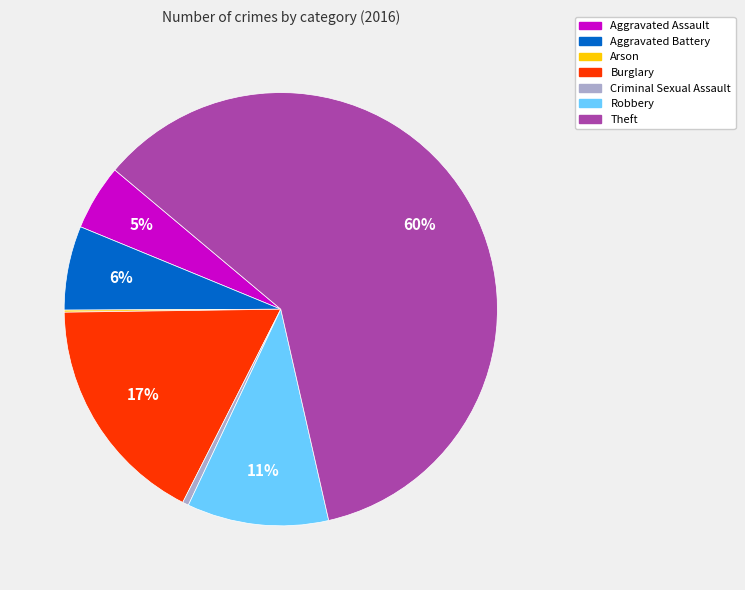

To the nearest percent, what percentage of the pie is Aggravated Assault?

5%